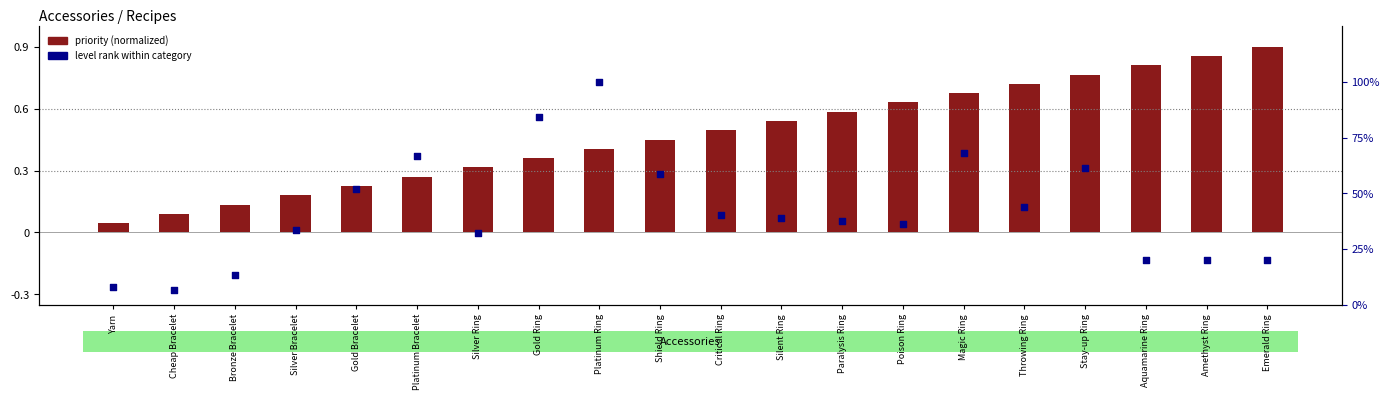

What is the total value across all series at Silver Ring?

32.3